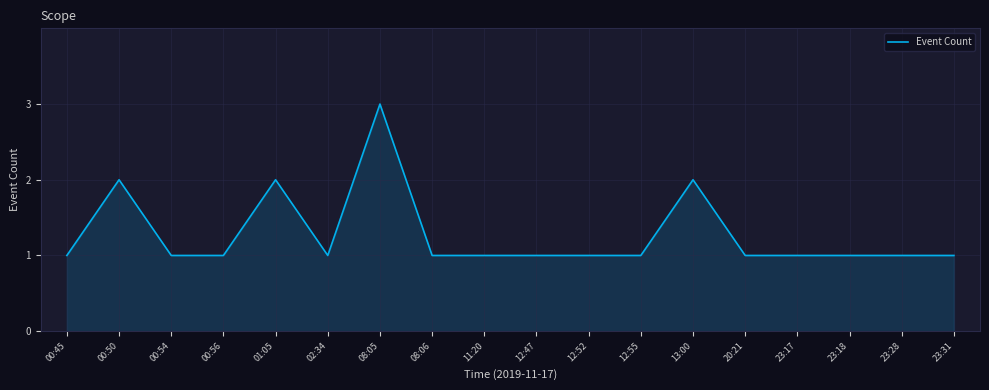

Does the chart display data point markers on the line(s)?

No